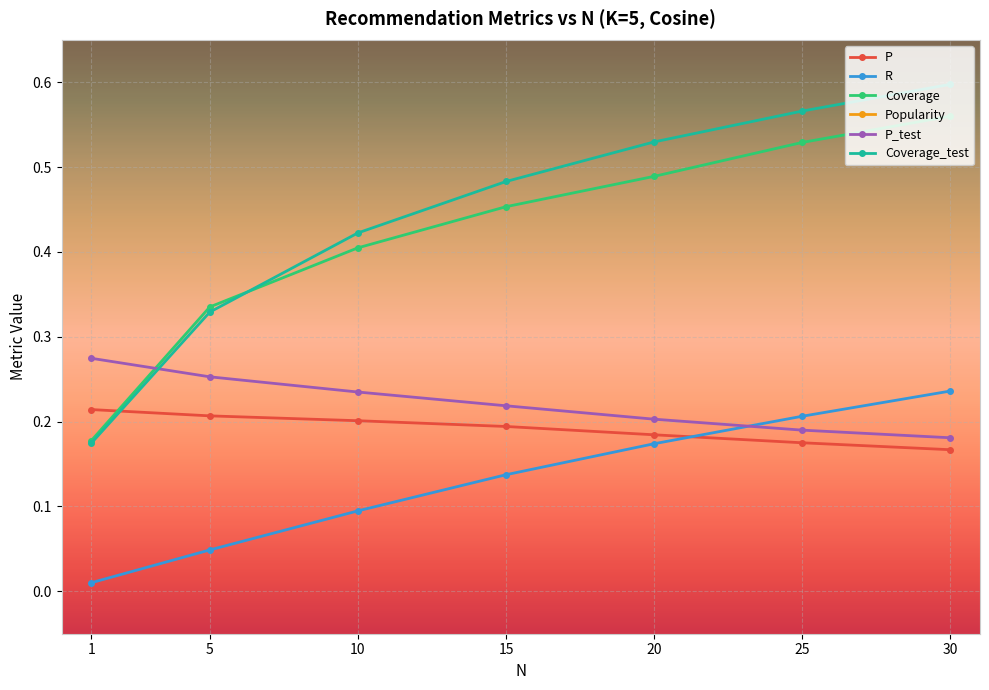

Reading left to right, what are all the values shown in this chart?

P: 1=0.2	5=0.2	10=0.2	15=0.2	20=0.2	25=0.2	30=0.2
R: 1=0.0	5=0.0	10=0.1	15=0.1	20=0.2	25=0.2	30=0.2
Coverage: 1=0.2	5=0.3	10=0.4	15=0.5	20=0.5	25=0.5	30=0.6
Popularity: 1=5.0	5=5.0	10=5.0	15=5.0	20=5.0	25=4.9	30=4.9
P_test: 1=0.3	5=0.3	10=0.2	15=0.2	20=0.2	25=0.2	30=0.2
Coverage_test: 1=0.2	5=0.3	10=0.4	15=0.5	20=0.5	25=0.6	30=0.6